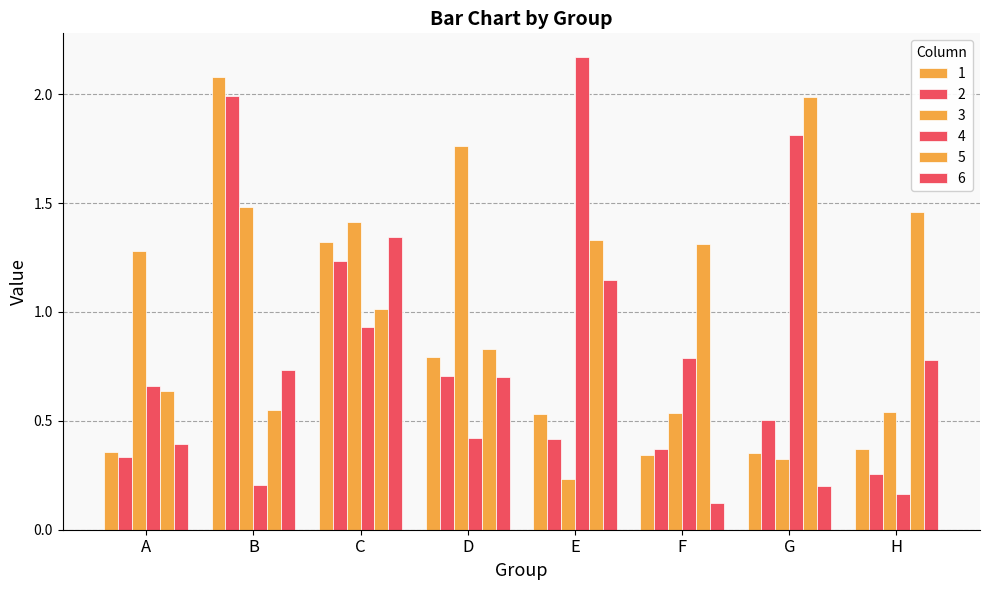

How many categories are shown in the chart?

8